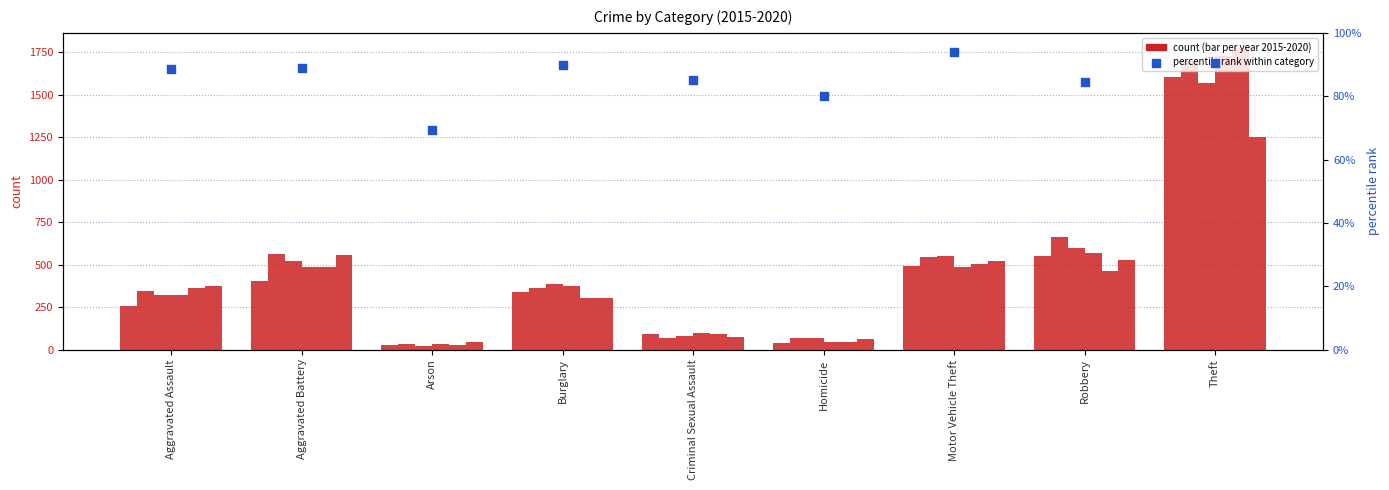

Which has a higher value, Aggravated Battery or Homicide?

Aggravated Battery